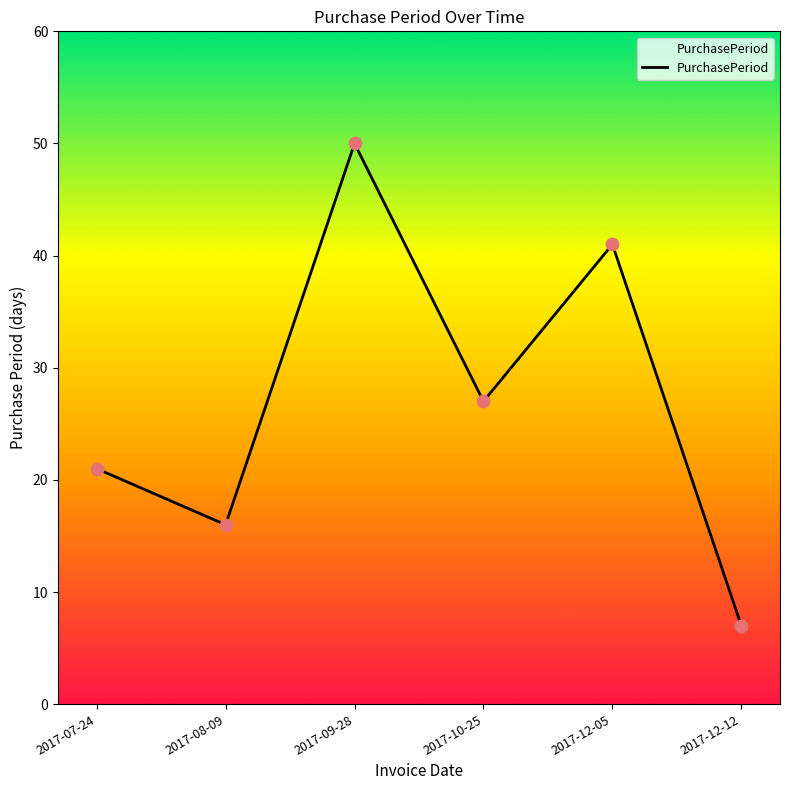

What is the ratio of the value at 2017-09-28 to the value at 2017-12-05?

1.2